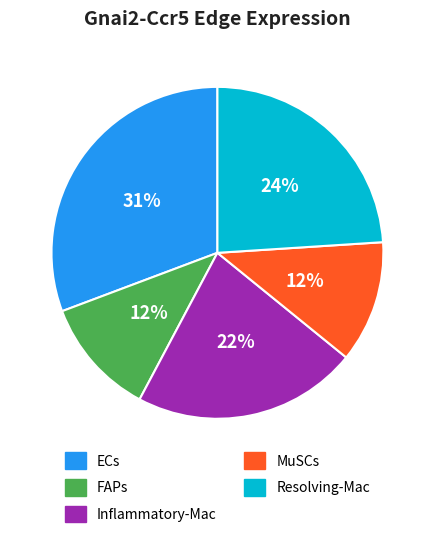

What is the largest slice in the pie chart?

ECs